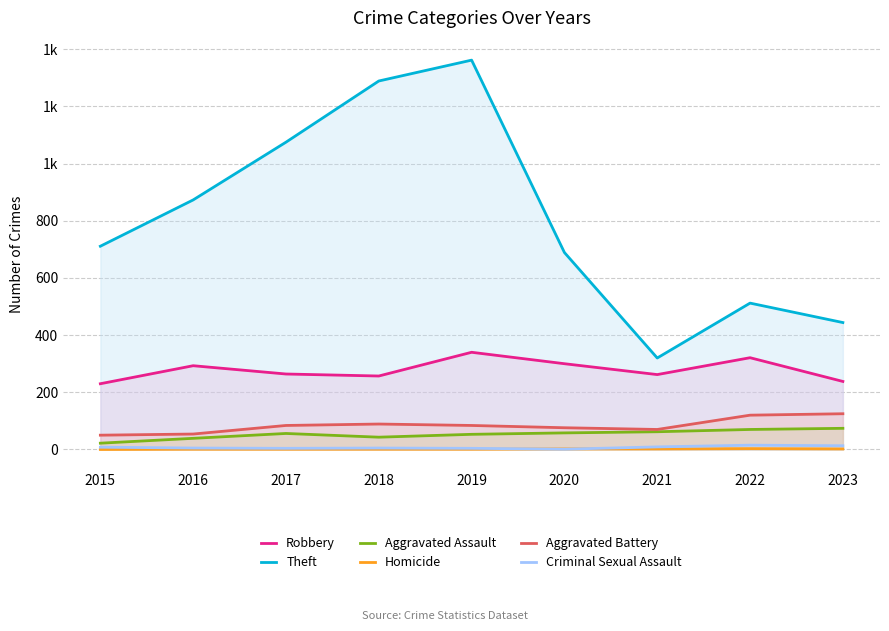

True or false: Criminal Sexual Assault has more than 1 points higher than both neighbors.

True